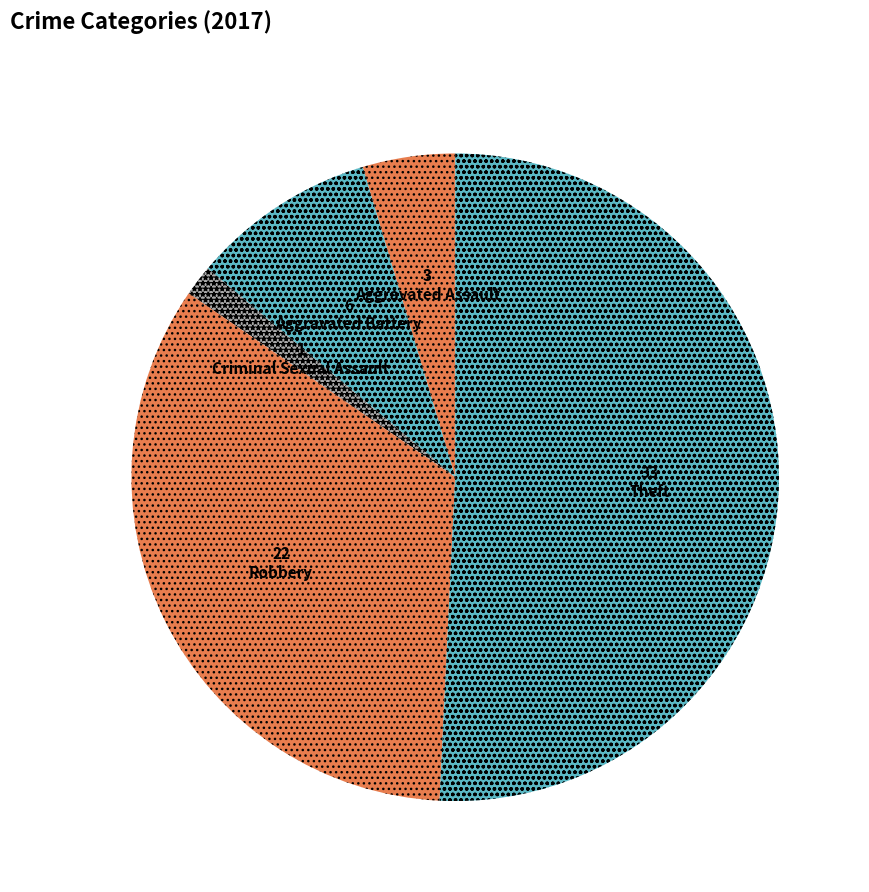

How many segments does this pie chart have?

5